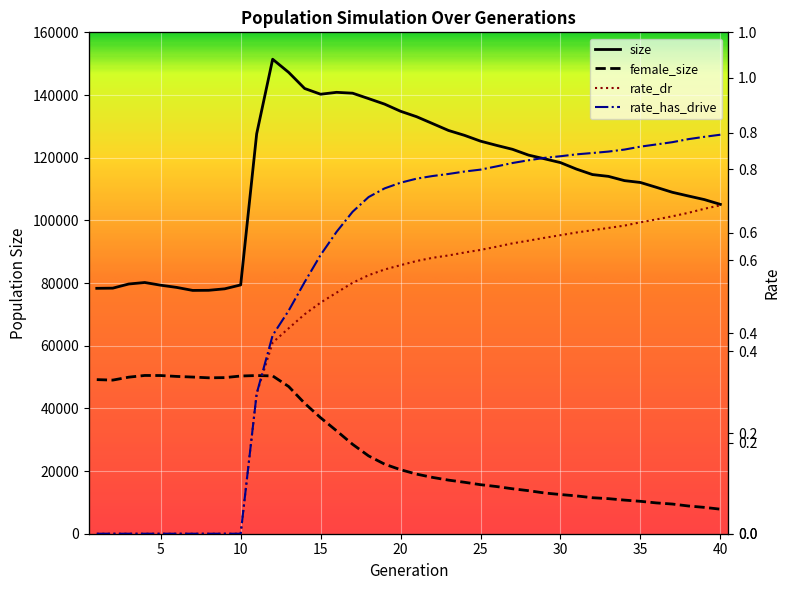

What is the total value across all series at 33?

125230.5